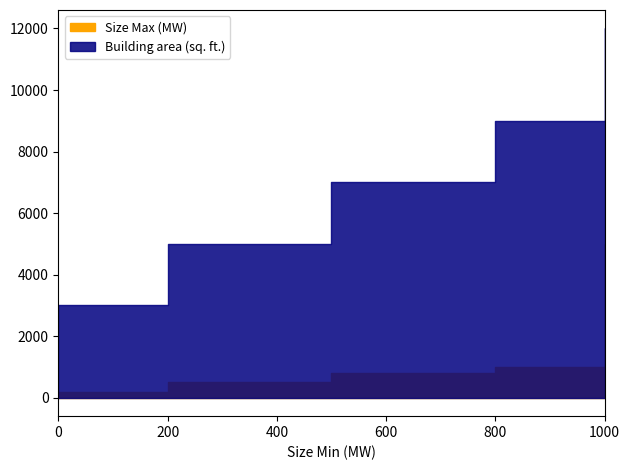

At 200, list the series in order from smallest to largest.

Size Max (MW), Building area (sq. ft.)